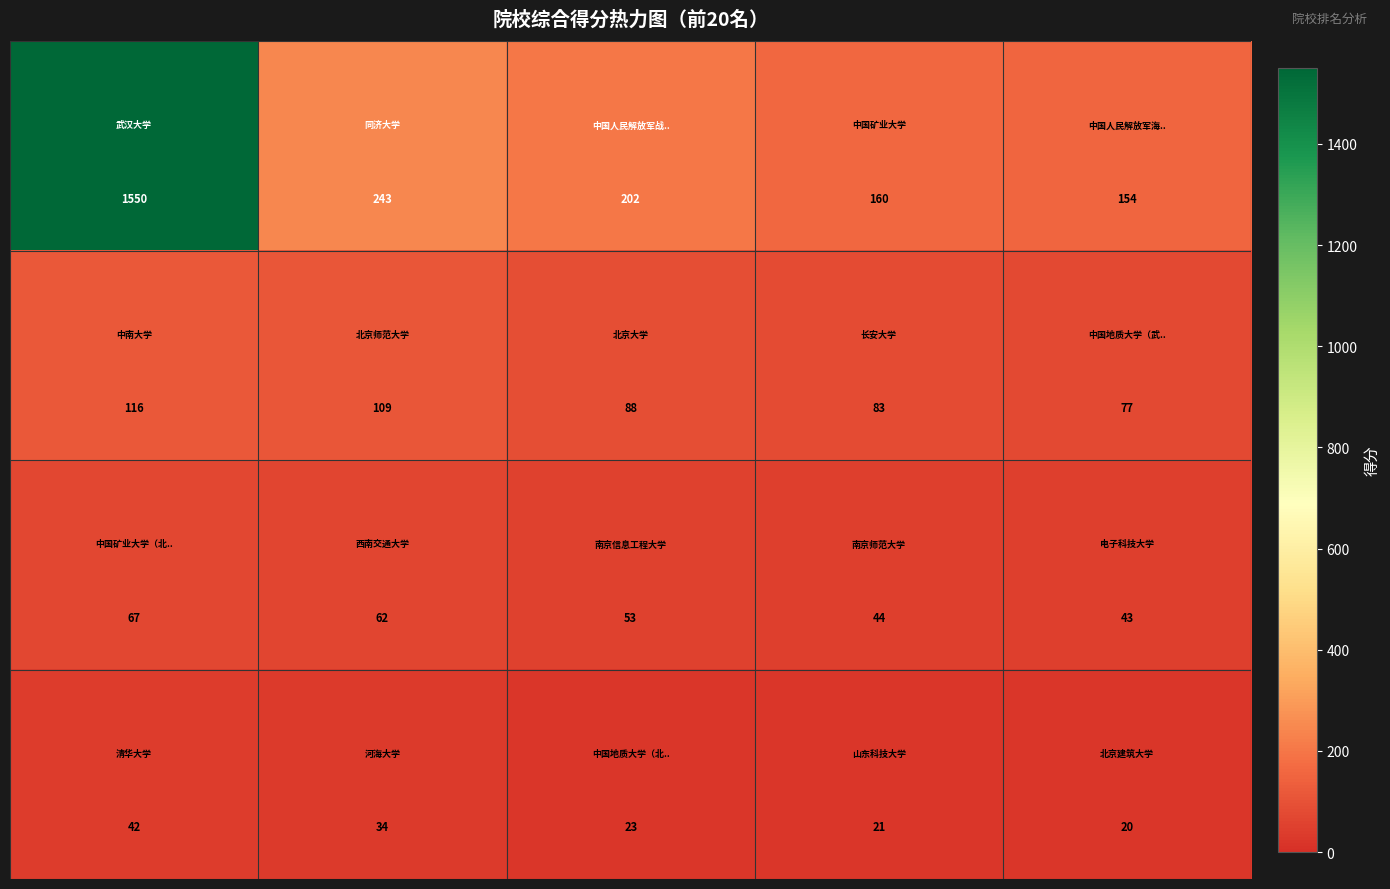

What is the smallest value displayed?

20